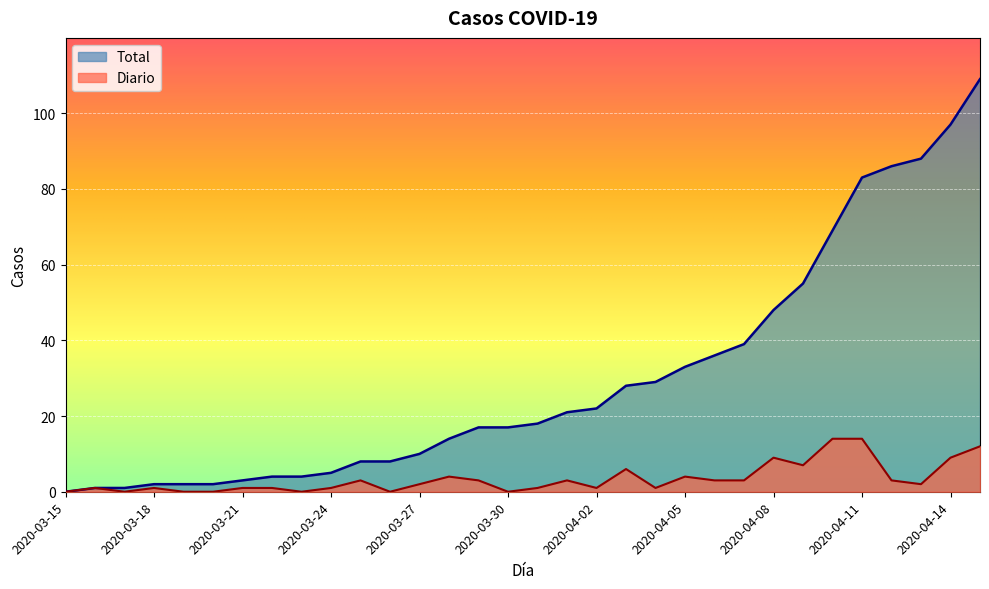

Reading left to right, list all the values displayed in this chart.

Total: 0	1	1	2	2	2	3	4	4	5	8	8	10	14	17	17	18	21	22	28	29	33	36	39	48	55	69	83	86	88	97	109
Diario: 0	1	0	1	0	0	1	1	0	1	3	0	2	4	3	0	1	3	1	6	1	4	3	3	9	7	14	14	3	2	9	12